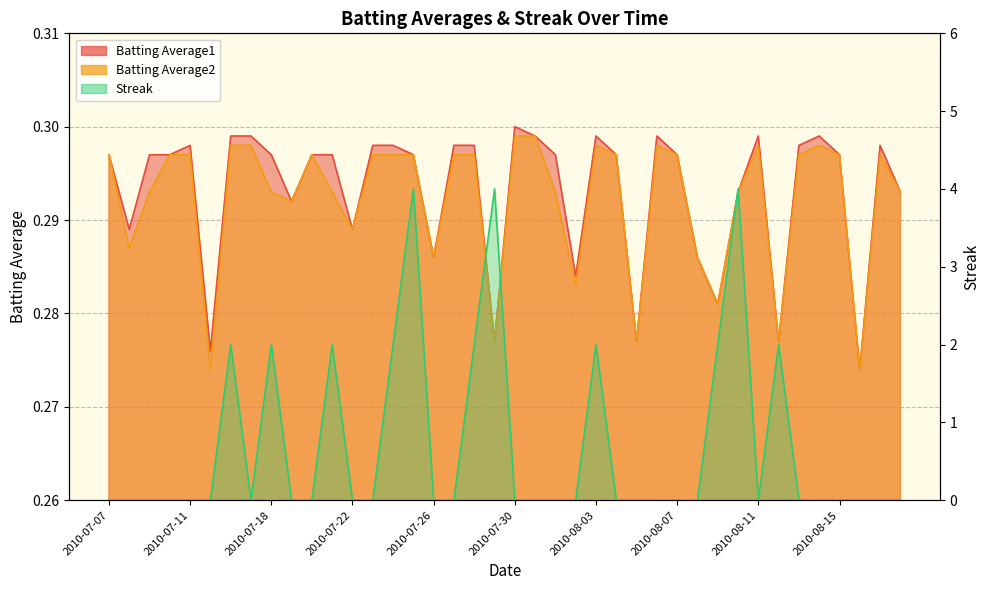

Which series changed the most between 2010-07-08 and 2010-07-17?

Batting Average2